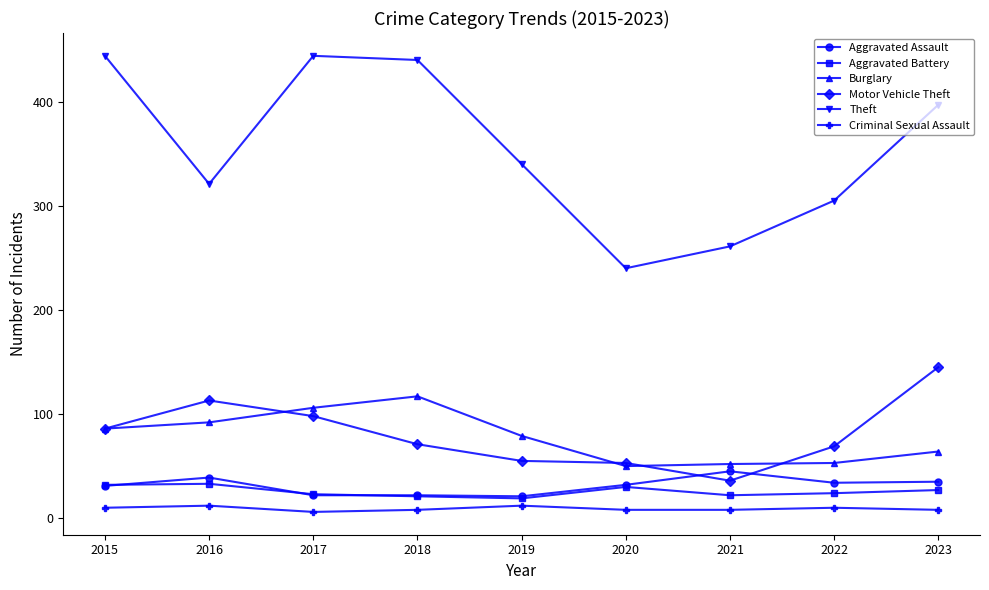

True or false: Burglary and Theft intersect in this chart.

False